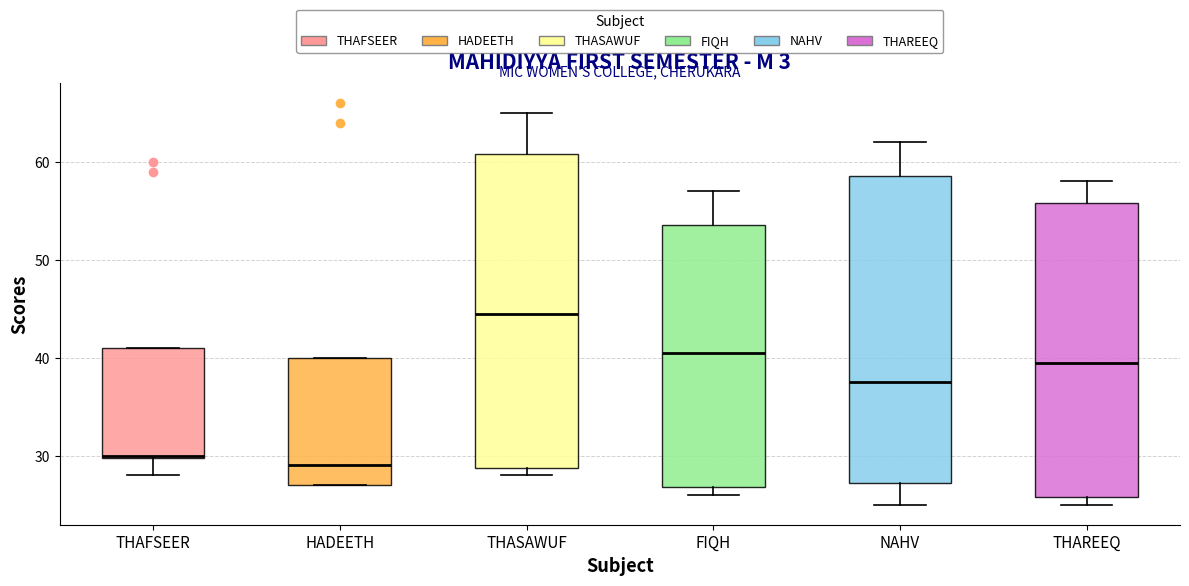

Which box has the lowest median line?

HADEETH